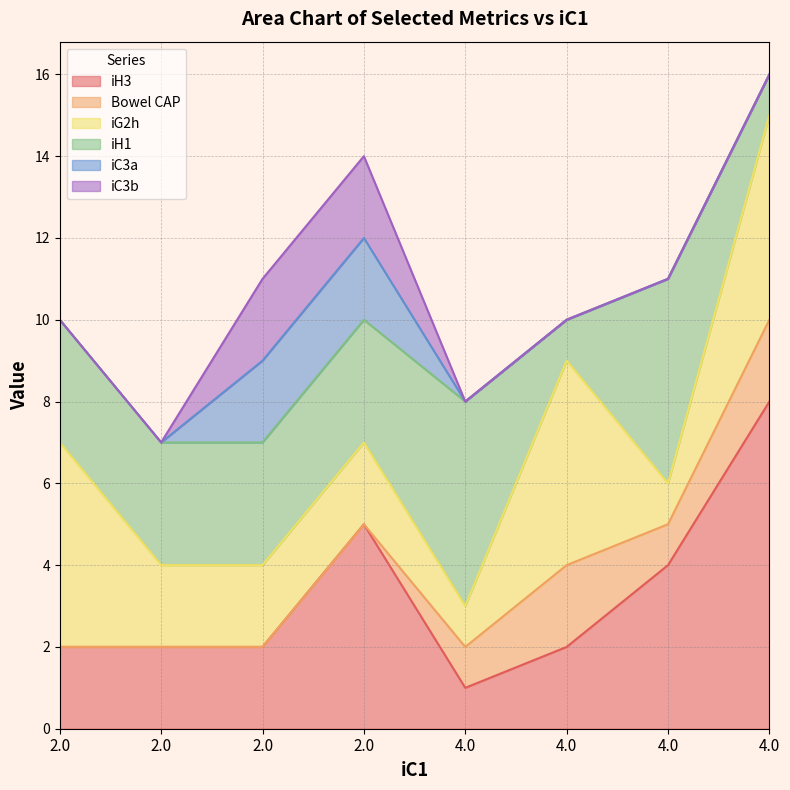

The Bowel CAP series shows 0 at 2.0. True or false?

True